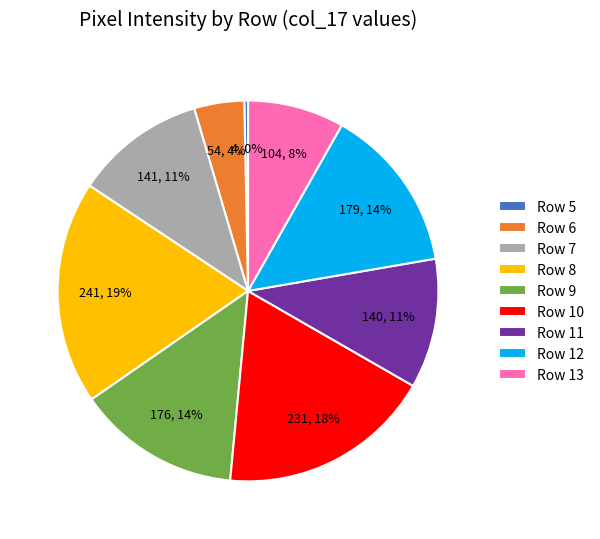

Count the number of slices in the pie.

9